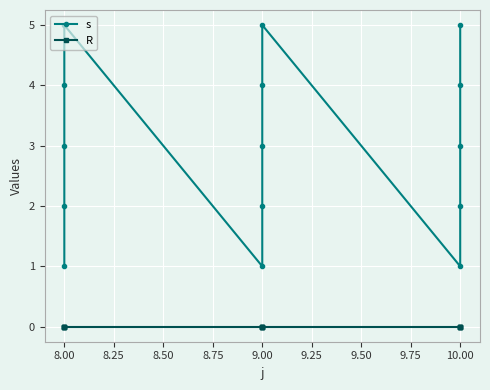

Rank the series by their average value, from lowest to highest.

R, s